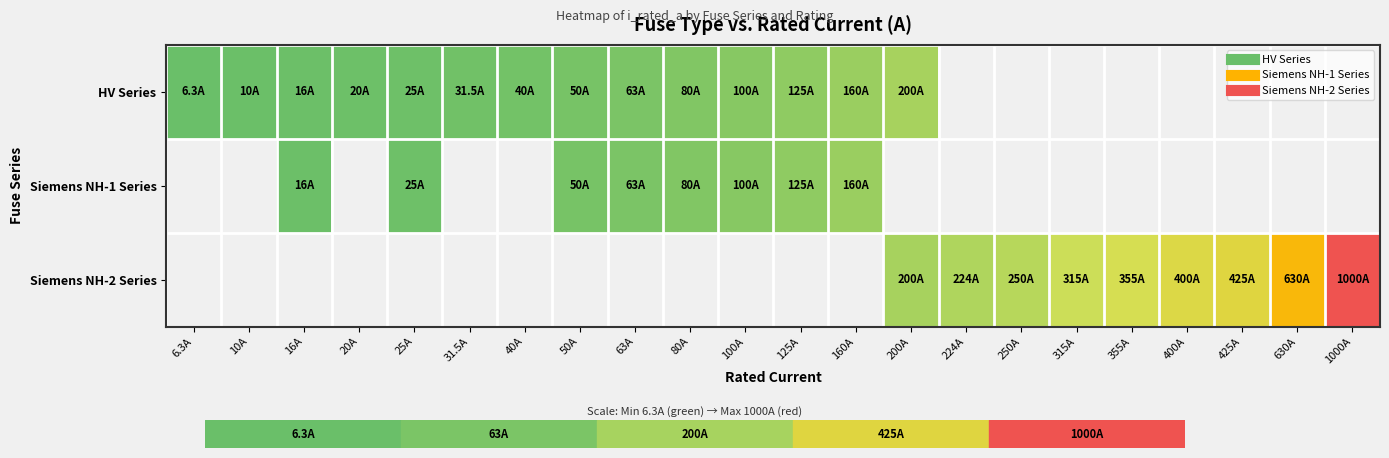

How many distinct data groups are displayed?

3